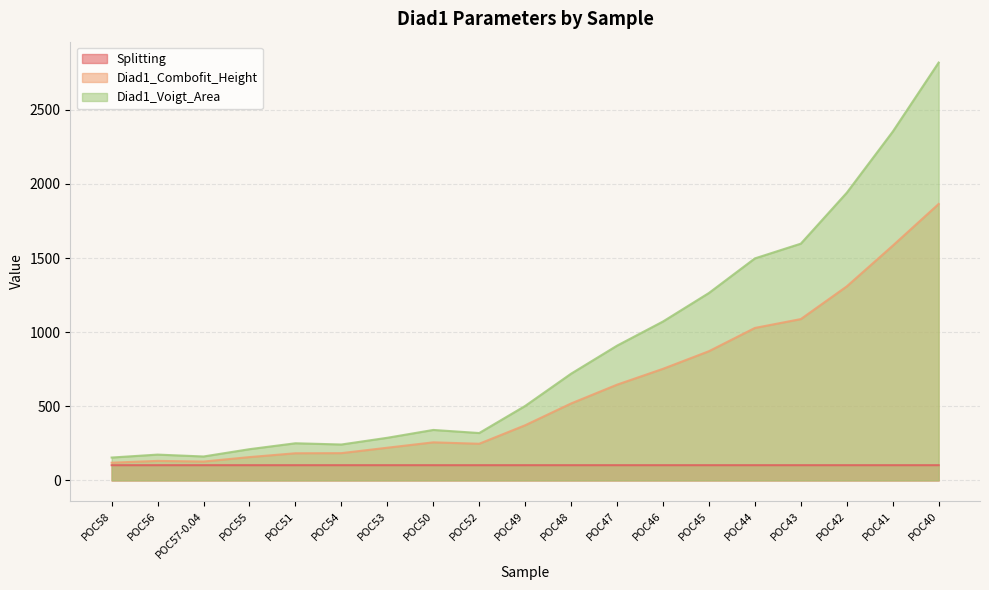

Which has a higher value, POC40 or POC48?

POC40